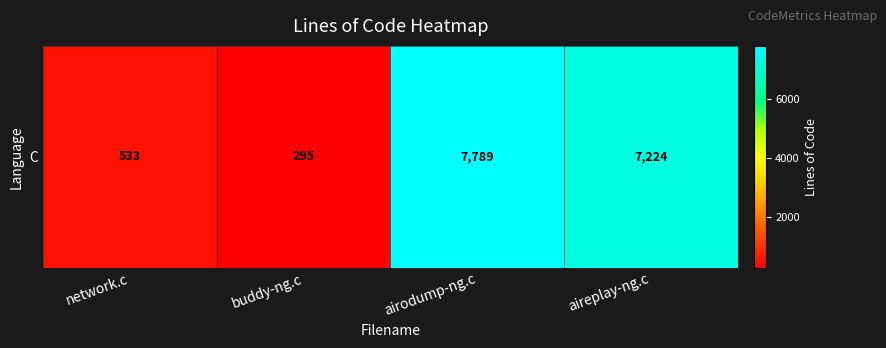

What is the greatest value displayed?

7789